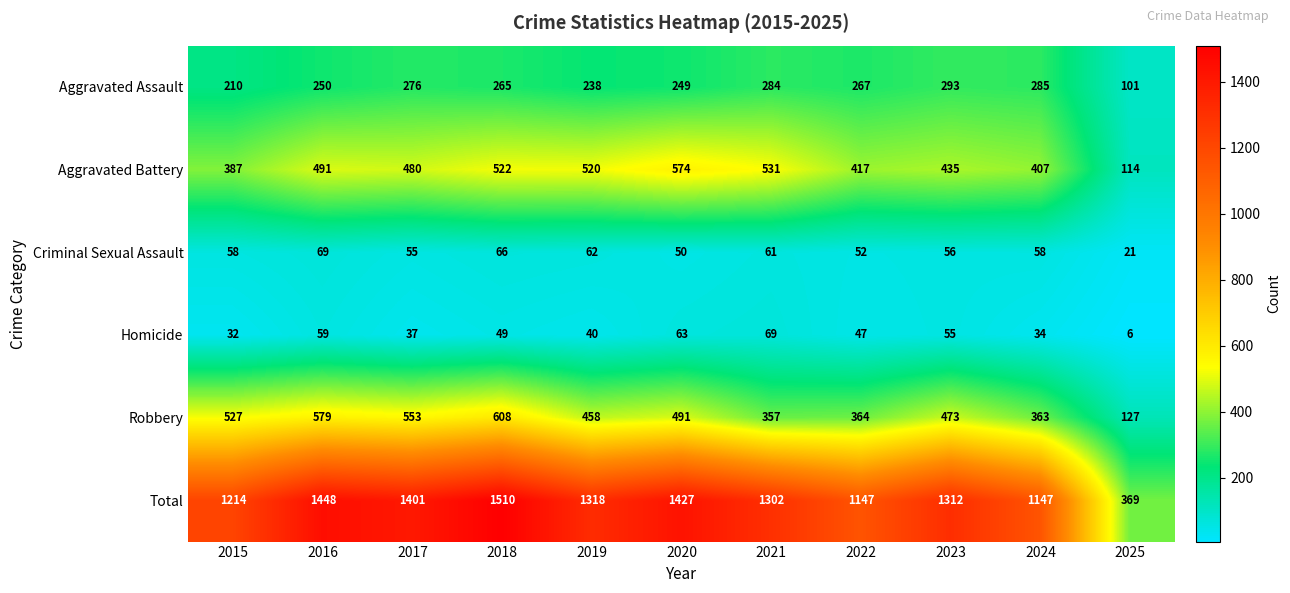

Read the Aggravated Assault value at 2025.

101